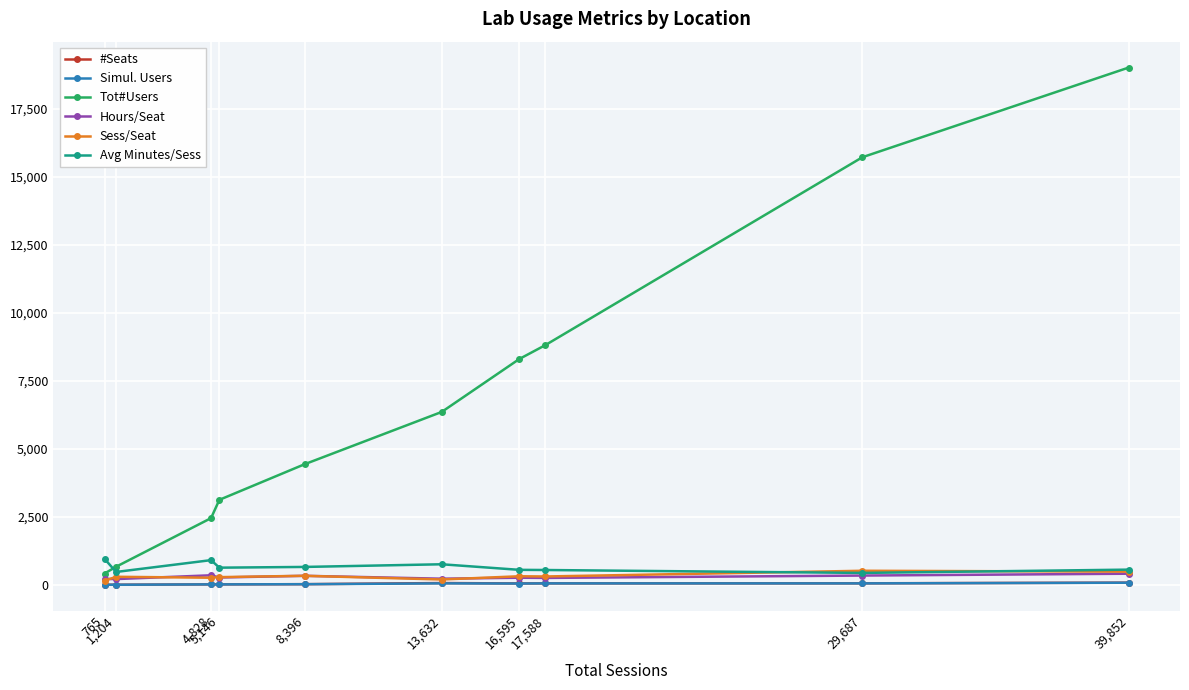

What is the value of the Avg Minutes/Sess point at the 4th from the left?

632.0